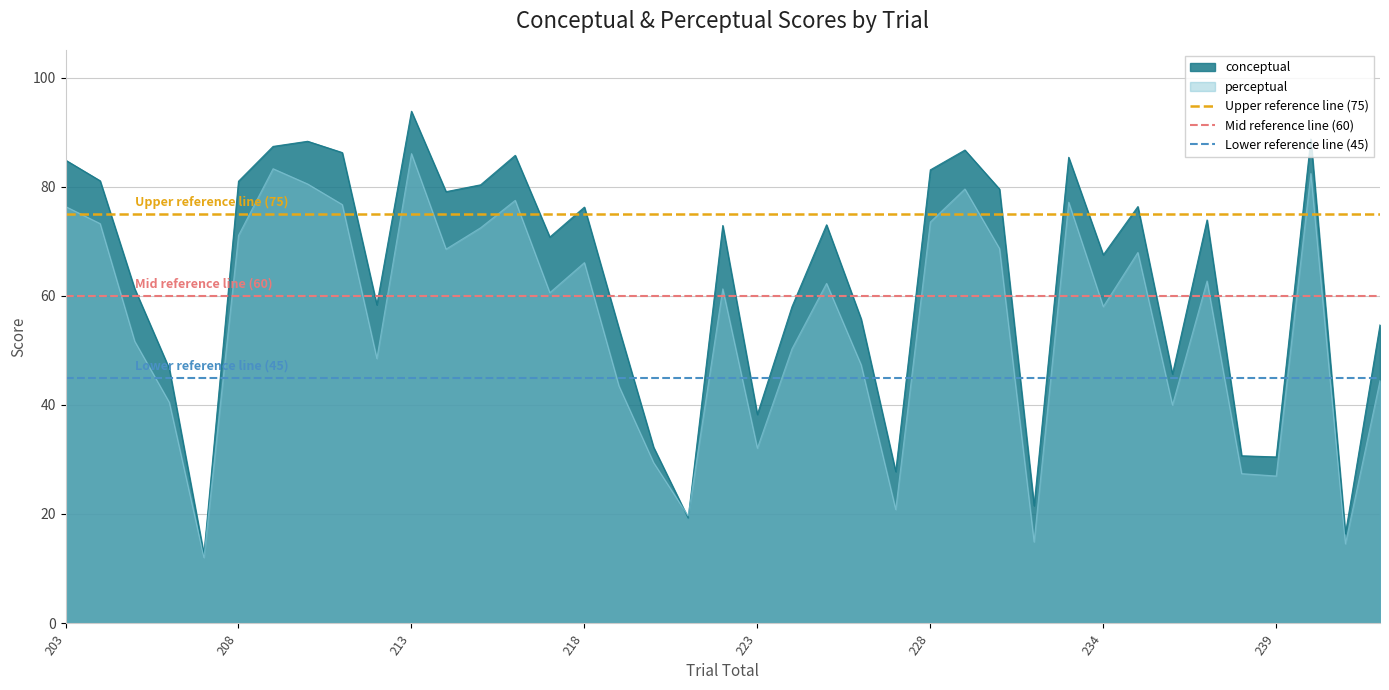

What is the minimum value for perceptual?

12.0